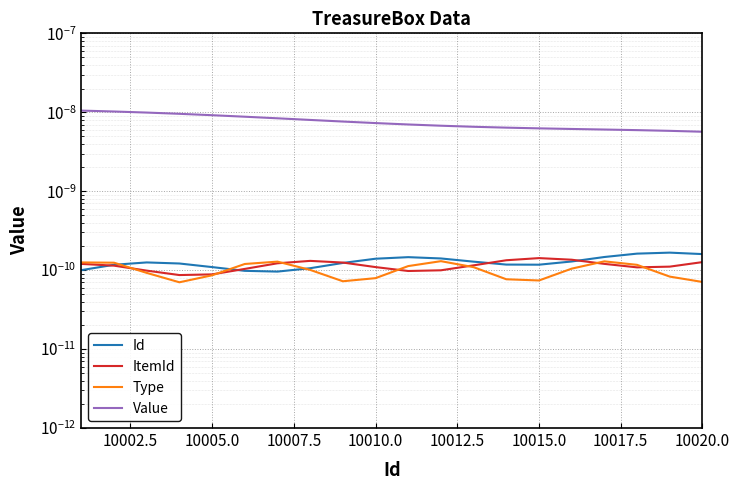

The ItemId series shows 0.0 at 11. True or false?

False